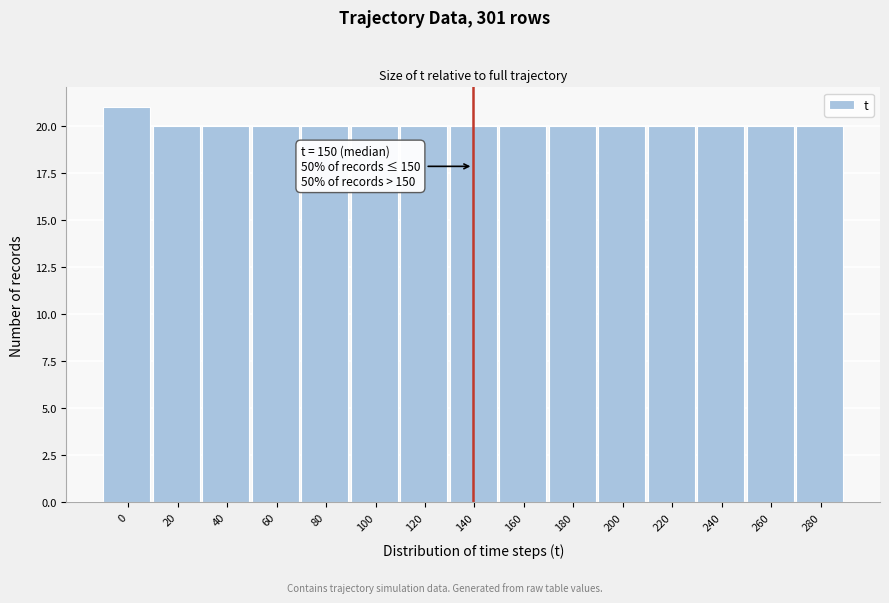

Reading left to right, what are all the values shown in this chart?

0=21	20=20	40=20	60=20	80=20	100=20	120=20	140=20	160=20	180=20	200=20	220=20	240=20	260=20	280=20